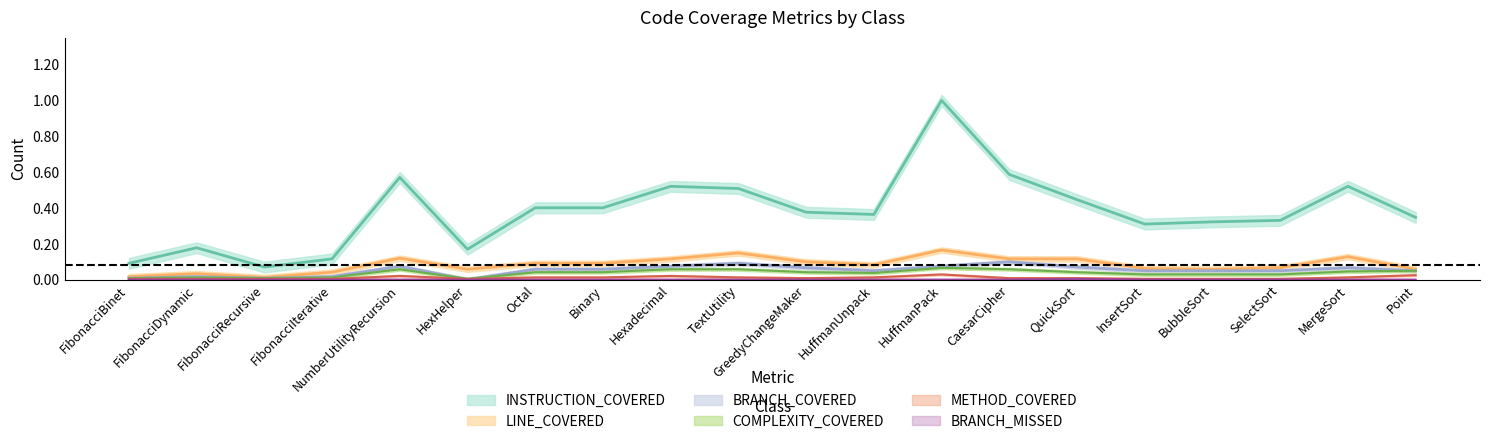

Reading right to left, transcribe all the data shown in this chart.

INSTRUCTION_COVERED: Point=0.3	MergeSort=0.5	SelectSort=0.3	BubbleSort=0.3	InsertSort=0.3	QuickSort=0.4	CaesarCipher=0.6	HuffmanPack=1.0	HuffmanUnpack=0.4	GreedyChangeMaker=0.4	TextUtility=0.5	Hexadecimal=0.5	Binary=0.4	Octal=0.4	HexHelper=0.2	NumberUtilityRecursion=0.6	FibonacciIterative=0.1	FibonacciRecursive=0.1	FibonacciDynamic=0.2	FibonacciBinet=0.1
LINE_COVERED: Point=0.1	MergeSort=0.1	SelectSort=0.1	BubbleSort=0.1	InsertSort=0.1	QuickSort=0.1	CaesarCipher=0.1	HuffmanPack=0.2	HuffmanUnpack=0.1	GreedyChangeMaker=0.1	TextUtility=0.1	Hexadecimal=0.1	Binary=0.1	Octal=0.1	HexHelper=0.1	NumberUtilityRecursion=0.1	FibonacciIterative=0.0	FibonacciRecursive=0.0	FibonacciDynamic=0.0	FibonacciBinet=0.0
BRANCH_COVERED: Point=0.0	MergeSort=0.1	SelectSort=0.0	BubbleSort=0.0	InsertSort=0.0	QuickSort=0.1	CaesarCipher=0.1	HuffmanPack=0.1	HuffmanUnpack=0.0	GreedyChangeMaker=0.1	TextUtility=0.1	Hexadecimal=0.1	Binary=0.1	Octal=0.1	HexHelper=0.0	NumberUtilityRecursion=0.1	FibonacciIterative=0.0	FibonacciRecursive=0.0	FibonacciDynamic=0.0	FibonacciBinet=0.0
COMPLEXITY_COVERED: Point=0.0	MergeSort=0.0	SelectSort=0.0	BubbleSort=0.0	InsertSort=0.0	QuickSort=0.0	CaesarCipher=0.1	HuffmanPack=0.1	HuffmanUnpack=0.0	GreedyChangeMaker=0.0	TextUtility=0.1	Hexadecimal=0.1	Binary=0.0	Octal=0.0	HexHelper=0.0	NumberUtilityRecursion=0.1	FibonacciIterative=0.0	FibonacciRecursive=0.0	FibonacciDynamic=0.0	FibonacciBinet=0.0
METHOD_COVERED: Point=0.0	MergeSort=0.0	SelectSort=0.0	BubbleSort=0.0	InsertSort=0.0	QuickSort=0.0	CaesarCipher=0.0	HuffmanPack=0.0	HuffmanUnpack=0.0	GreedyChangeMaker=0.0	TextUtility=0.0	Hexadecimal=0.0	Binary=0.0	Octal=0.0	HexHelper=0.0	NumberUtilityRecursion=0.0	FibonacciIterative=0.0	FibonacciRecursive=0.0	FibonacciDynamic=0.0	FibonacciBinet=0.0
BRANCH_MISSED: Point=0.0	MergeSort=0.0	SelectSort=0.0	BubbleSort=0.0	InsertSort=0.0	QuickSort=0.0	CaesarCipher=0.0	HuffmanPack=0.0	HuffmanUnpack=0.0	GreedyChangeMaker=0.0	TextUtility=0.0	Hexadecimal=0.0	Binary=0.0	Octal=0.0	HexHelper=0.0	NumberUtilityRecursion=0.0	FibonacciIterative=0.0	FibonacciRecursive=0.0	FibonacciDynamic=0.0	FibonacciBinet=0.0